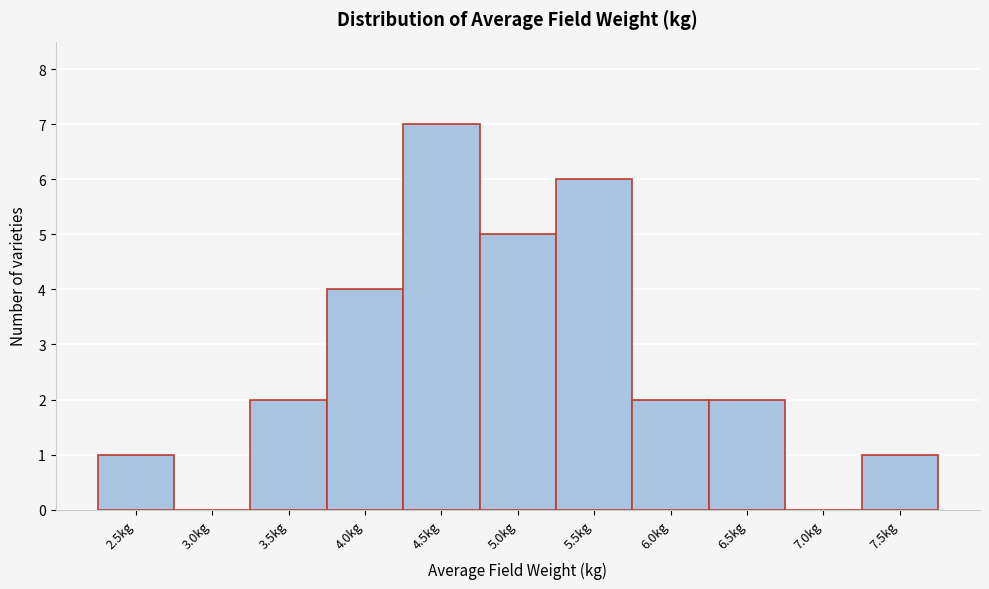

Reading right to left, transcribe all the data shown in this chart.

7.5kg=1	7.0kg=0	6.5kg=2	6.0kg=2	5.5kg=6	5.0kg=5	4.5kg=7	4.0kg=4	3.5kg=2	3.0kg=0	2.5kg=1